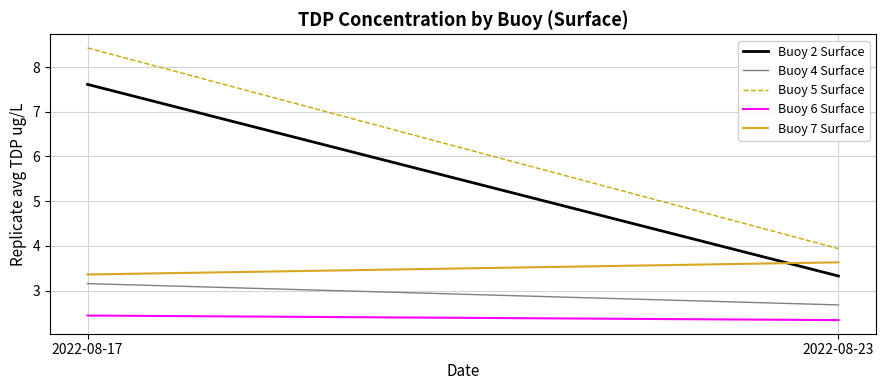

True or false: Buoy 2 Surface has a value of 1.6 at 2022-08-23.

False